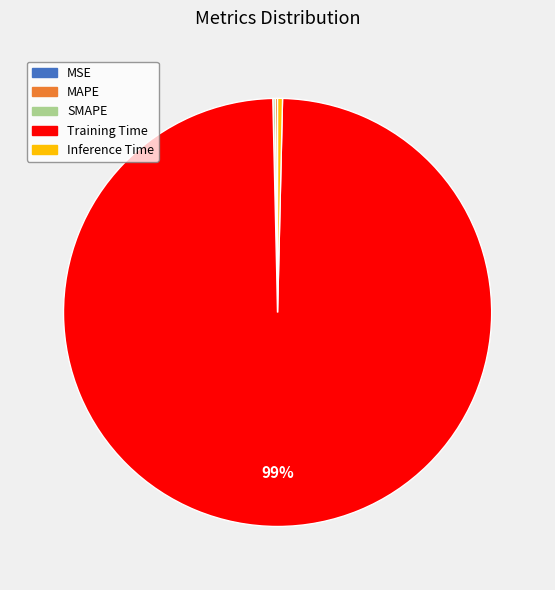

What is the largest slice in the pie chart?

Training Time